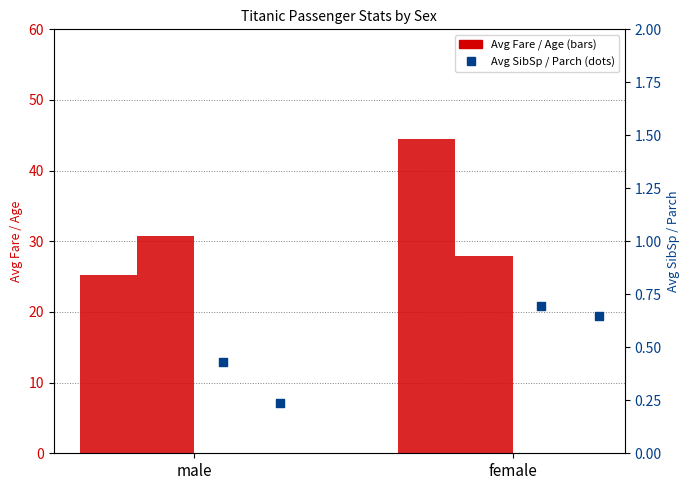

Which series has the largest total across all categories?

Avg Fare